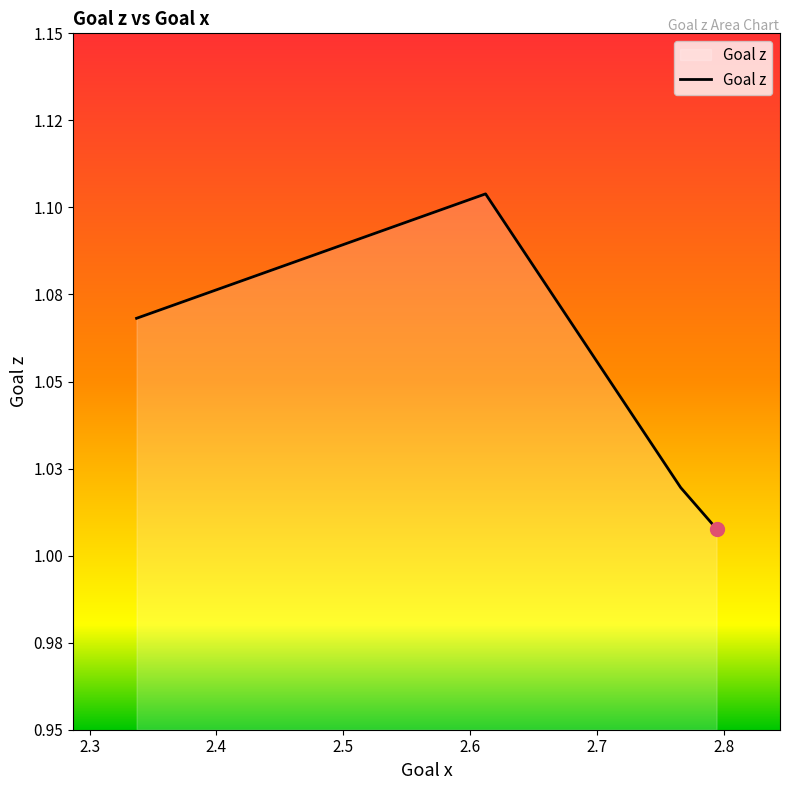

Where is the first local maximum?

2.61222